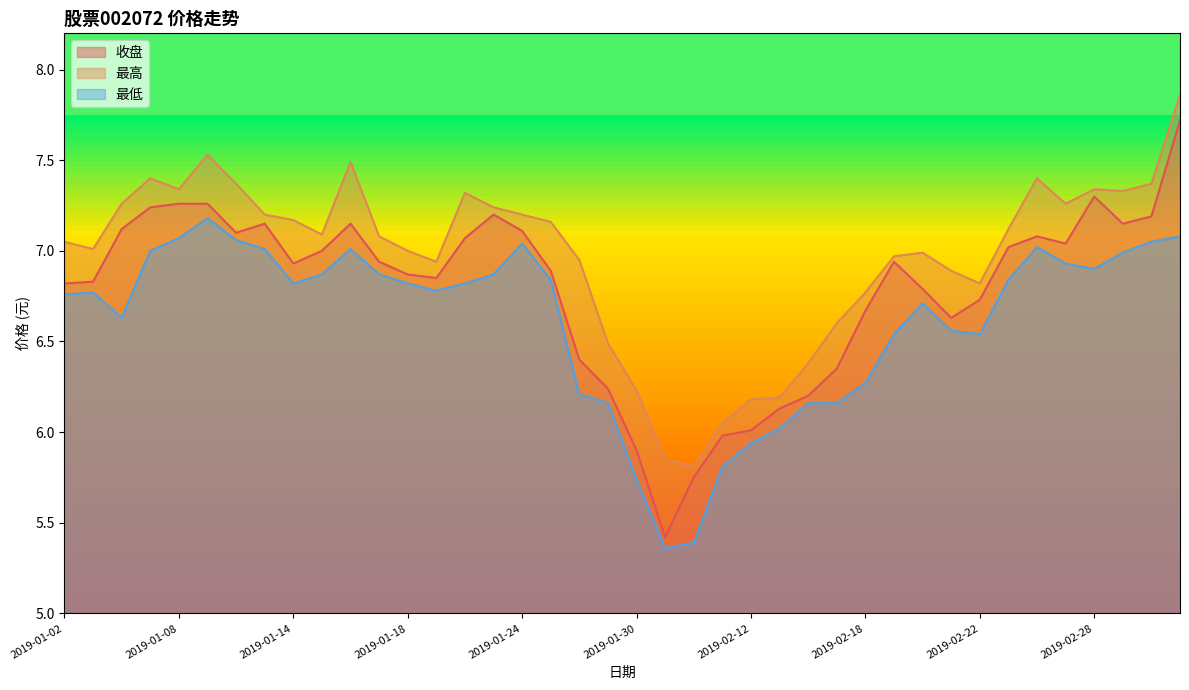

List the labels in order of 收盘 value, largest first.

2019-03-05, 2019-02-28, 2019-01-08, 2019-01-09, 2019-01-07, 2019-01-23, 2019-03-04, 2019-01-11, 2019-01-16, 2019-03-01, 2019-01-04, 2019-01-24, 2019-01-10, 2019-02-26, 2019-01-22, 2019-02-27, 2019-02-25, 2019-01-15, 2019-01-17, 2019-02-19, 2019-01-14, 2019-01-25, 2019-01-18, 2019-01-21, 2019-01-03, 2019-01-02, 2019-02-20, 2019-02-22, 2019-02-18, 2019-02-21, 2019-01-28, 2019-02-15, 2019-01-29, 2019-02-14, 2019-02-13, 2019-02-12, 2019-02-11, 2019-01-30, 2019-02-01, 2019-01-31